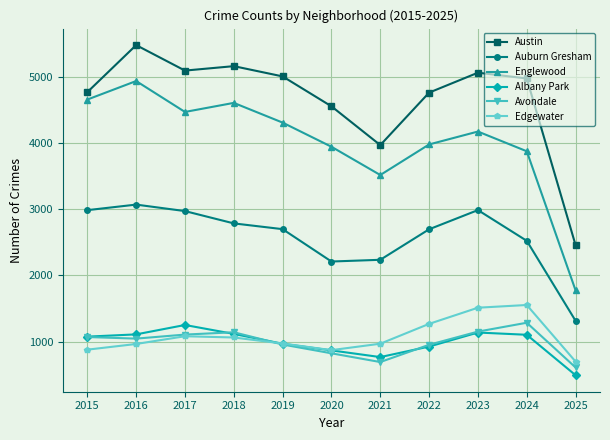

True or false: Edgewater and Auburn Gresham cross at least once.

False